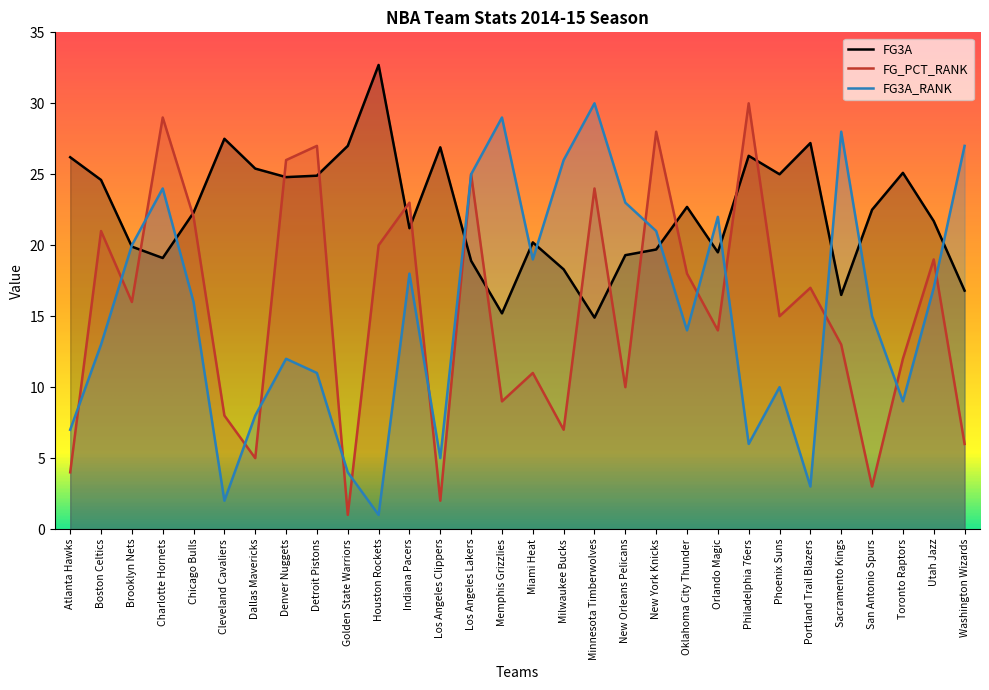

Reading right to left, transcribe all the data shown in this chart.

FG3A: Washington Wizards=16.8	Utah Jazz=21.7	Toronto Raptors=25.1	San Antonio Spurs=22.5	Sacramento Kings=16.5	Portland Trail Blazers=27.2	Phoenix Suns=25.0	Philadelphia 76ers=26.3	Orlando Magic=19.5	Oklahoma City Thunder=22.7	New York Knicks=19.7	New Orleans Pelicans=19.3	Minnesota Timberwolves=14.9	Milwaukee Bucks=18.3	Miami Heat=20.2	Memphis Grizzlies=15.2	Los Angeles Lakers=18.9	Los Angeles Clippers=26.9	Indiana Pacers=21.2	Houston Rockets=32.7	Golden State Warriors=27.0	Detroit Pistons=24.9	Denver Nuggets=24.8	Dallas Mavericks=25.4	Cleveland Cavaliers=27.5	Chicago Bulls=22.3	Charlotte Hornets=19.1	Brooklyn Nets=19.9	Boston Celtics=24.6	Atlanta Hawks=26.2
FG_PCT_RANK: Washington Wizards=6.0	Utah Jazz=19.0	Toronto Raptors=12.0	San Antonio Spurs=3.0	Sacramento Kings=13.0	Portland Trail Blazers=17.0	Phoenix Suns=15.0	Philadelphia 76ers=30.0	Orlando Magic=14.0	Oklahoma City Thunder=18.0	New York Knicks=28.0	New Orleans Pelicans=10.0	Minnesota Timberwolves=24.0	Milwaukee Bucks=7.0	Miami Heat=11.0	Memphis Grizzlies=9.0	Los Angeles Lakers=25.0	Los Angeles Clippers=2.0	Indiana Pacers=23.0	Houston Rockets=20.0	Golden State Warriors=1.0	Detroit Pistons=27.0	Denver Nuggets=26.0	Dallas Mavericks=5.0	Cleveland Cavaliers=8.0	Chicago Bulls=22.0	Charlotte Hornets=29.0	Brooklyn Nets=16.0	Boston Celtics=21.0	Atlanta Hawks=4.0
FG3A_RANK: Washington Wizards=27.0	Utah Jazz=17.0	Toronto Raptors=9.0	San Antonio Spurs=15.0	Sacramento Kings=28.0	Portland Trail Blazers=3.0	Phoenix Suns=10.0	Philadelphia 76ers=6.0	Orlando Magic=22.0	Oklahoma City Thunder=14.0	New York Knicks=21.0	New Orleans Pelicans=23.0	Minnesota Timberwolves=30.0	Milwaukee Bucks=26.0	Miami Heat=19.0	Memphis Grizzlies=29.0	Los Angeles Lakers=25.0	Los Angeles Clippers=5.0	Indiana Pacers=18.0	Houston Rockets=1.0	Golden State Warriors=4.0	Detroit Pistons=11.0	Denver Nuggets=12.0	Dallas Mavericks=8.0	Cleveland Cavaliers=2.0	Chicago Bulls=16.0	Charlotte Hornets=24.0	Brooklyn Nets=20.0	Boston Celtics=13.0	Atlanta Hawks=7.0